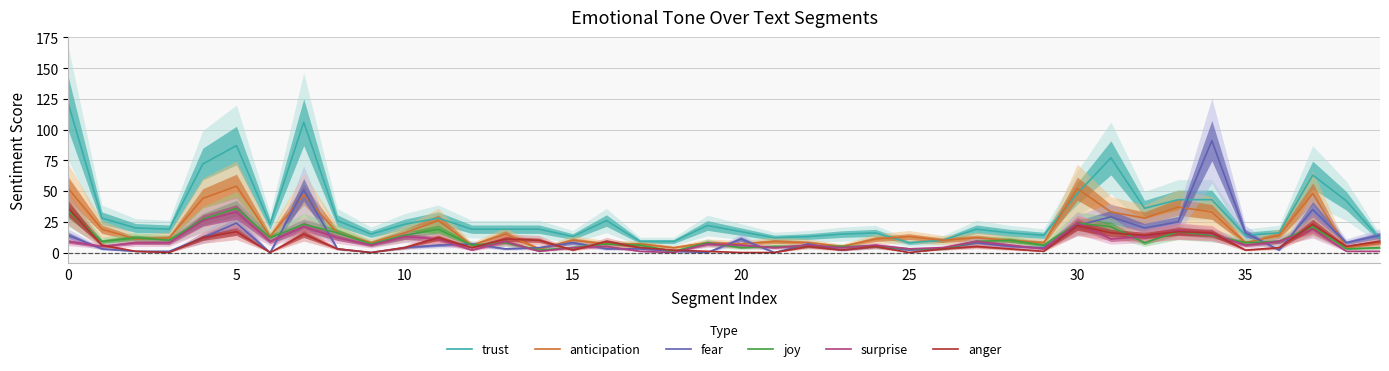

True or false: trust and surprise intersect in this chart.

False